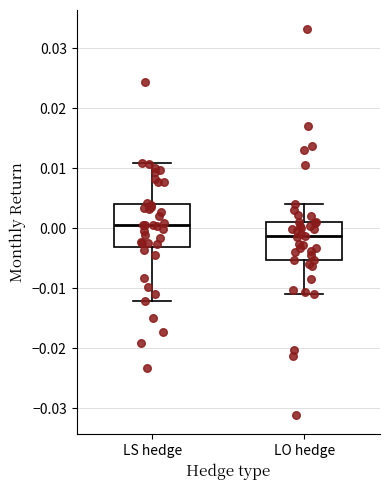

Which box has the highest median line?

LS hedge